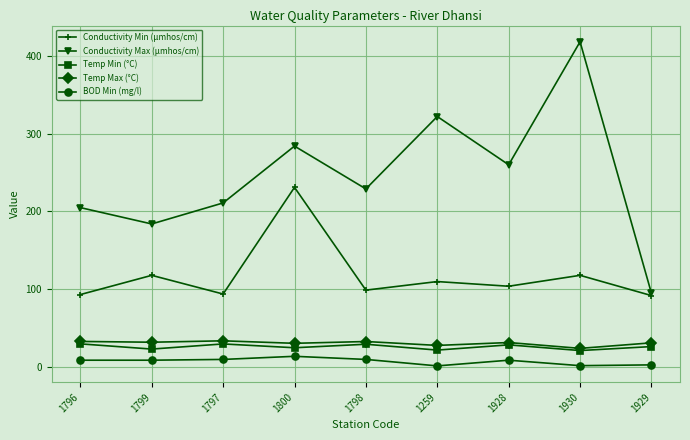

Count the number of categories in the chart.

9